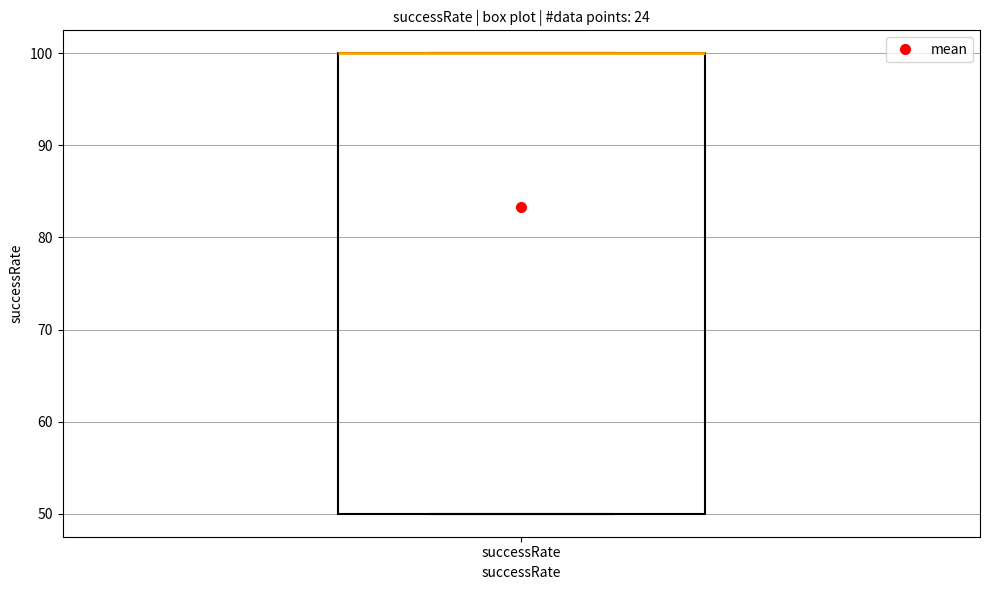

Transcribe this box plot: give where the median line is, the range the box spans, and where the two whiskers end, as read against the y-axis. The values are not printed on the chart, so give them approximately, as read against the axis.

median 100 (drawn on the box's upper edge), box 50 to 100, whiskers 50 to 100